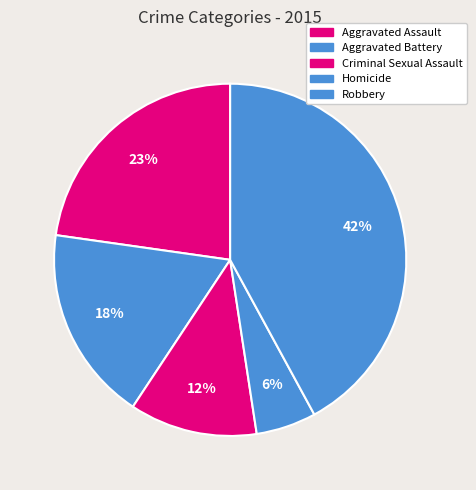

Rank the categories by value from lowest to highest.

Homicide, Criminal Sexual Assault, Aggravated Battery, Aggravated Assault, Robbery